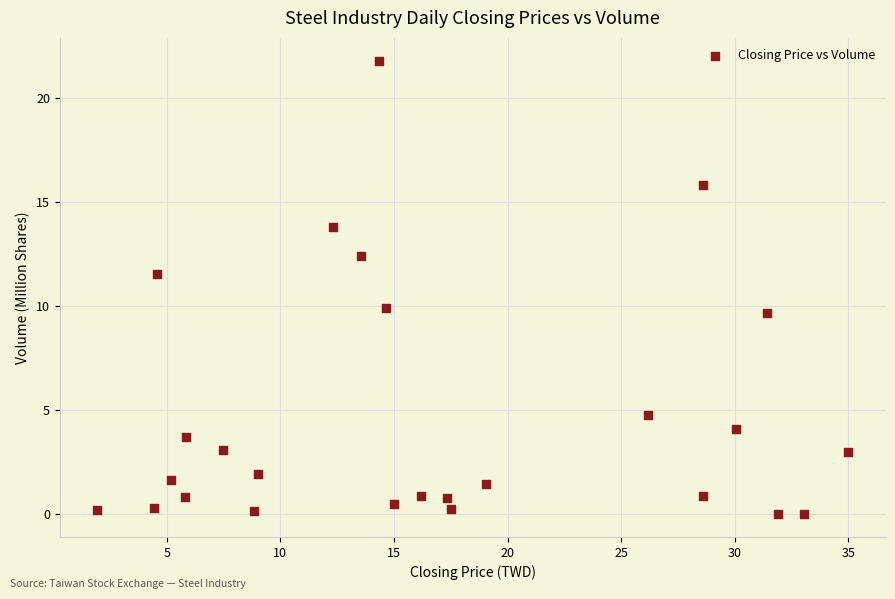

What is the range of X values (max minus min)?

33.0